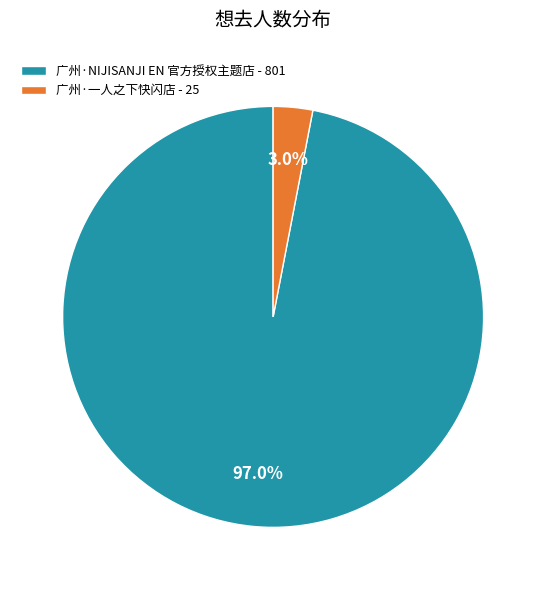

Rank the categories by value from highest to lowest.

广州·NIJISANJI EN 官方授权主题店, 广州·一人之下快闪店